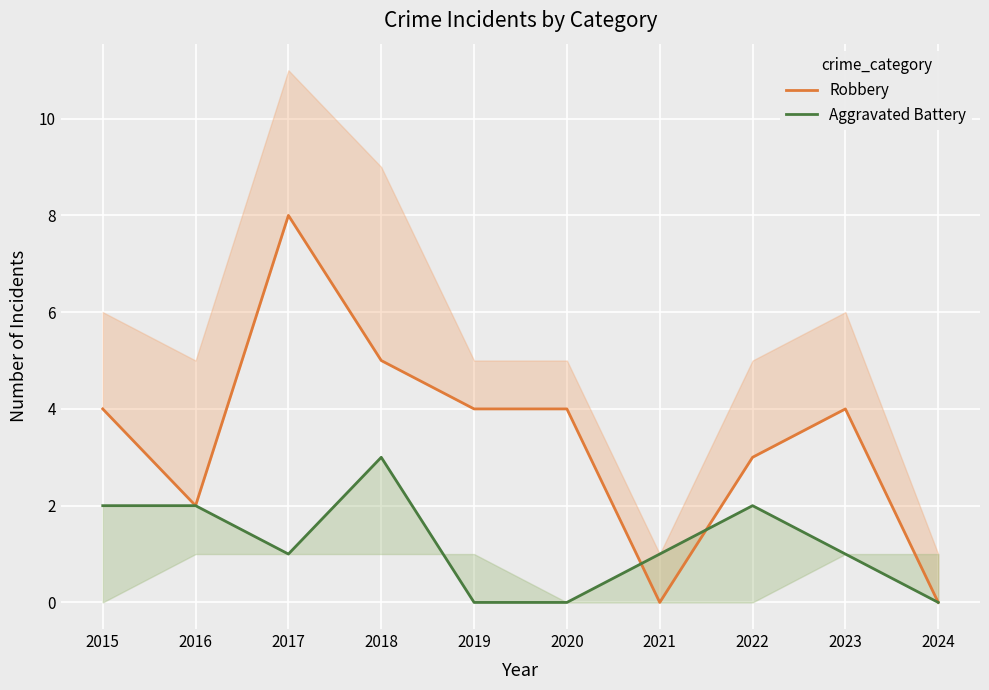

Which category has the highest value across all series?

2017